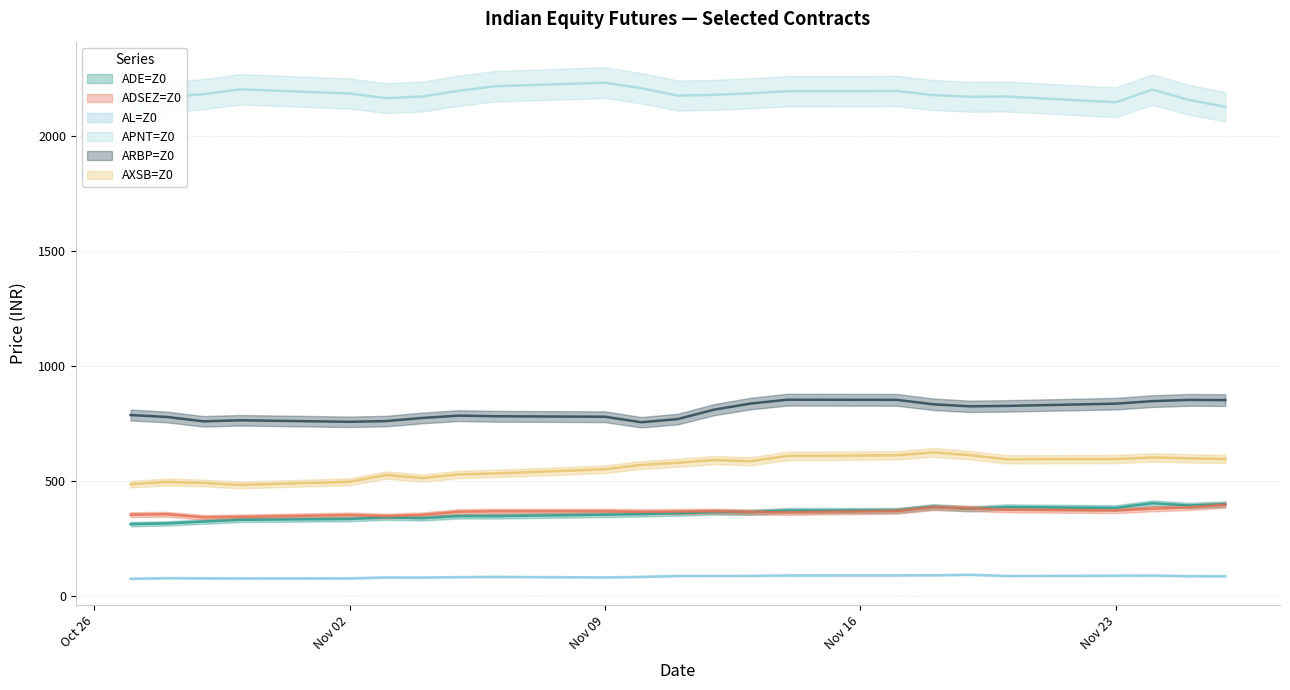

What are all the series names shown in the legend?

ADE=Z0, ADSEZ=Z0, AL=Z0, APNT=Z0, ARBP=Z0, AXSB=Z0